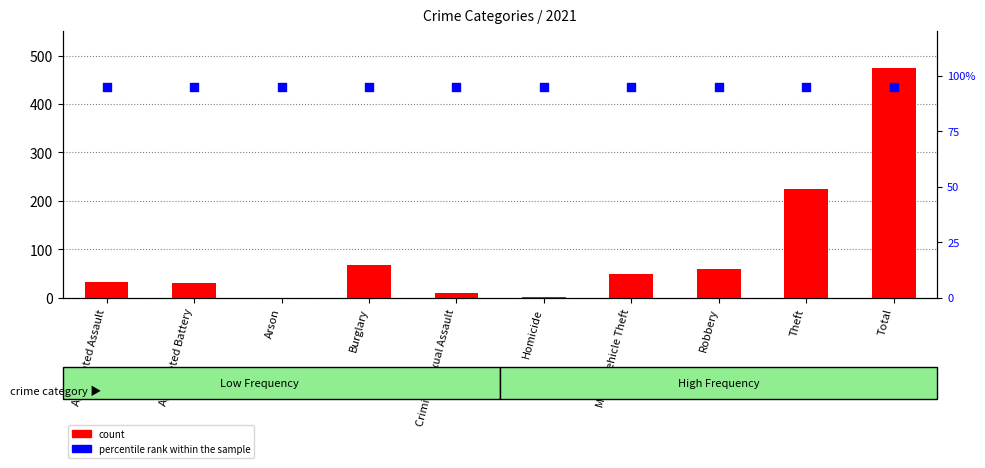

At how many categories does at least one series exceed 461?

1